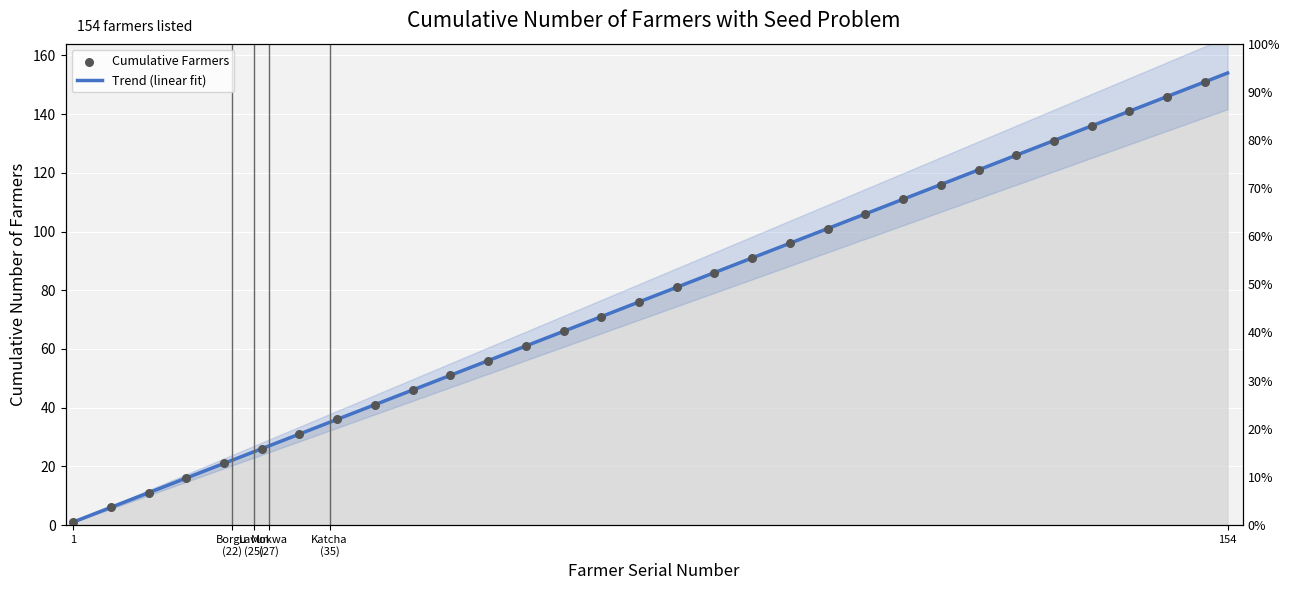

Which has a higher value, 9 or 10?

10